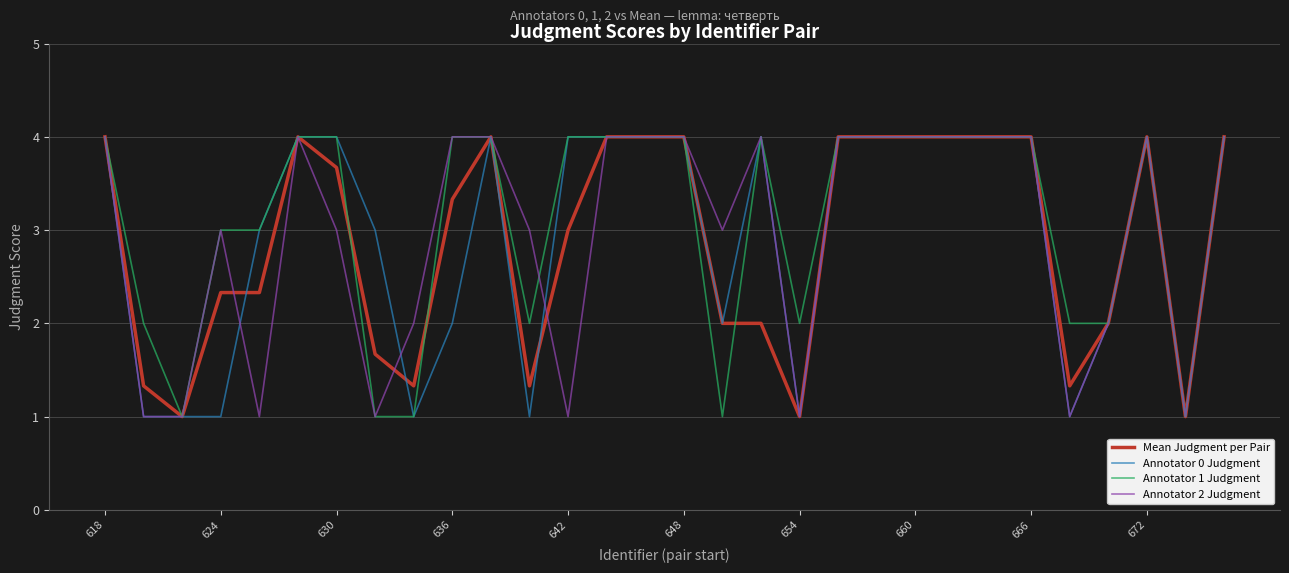

Count the number of categories in the chart.

30